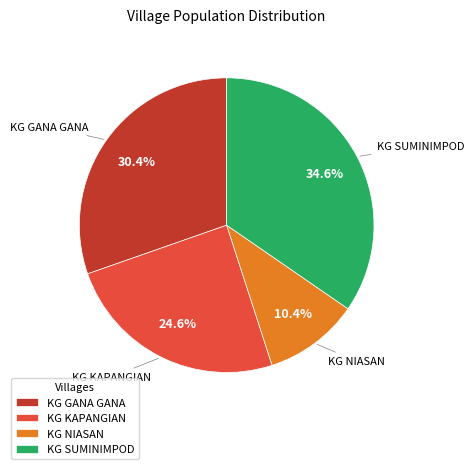

To the nearest percent, what percentage of the pie is KG KAPANGIAN?

25%